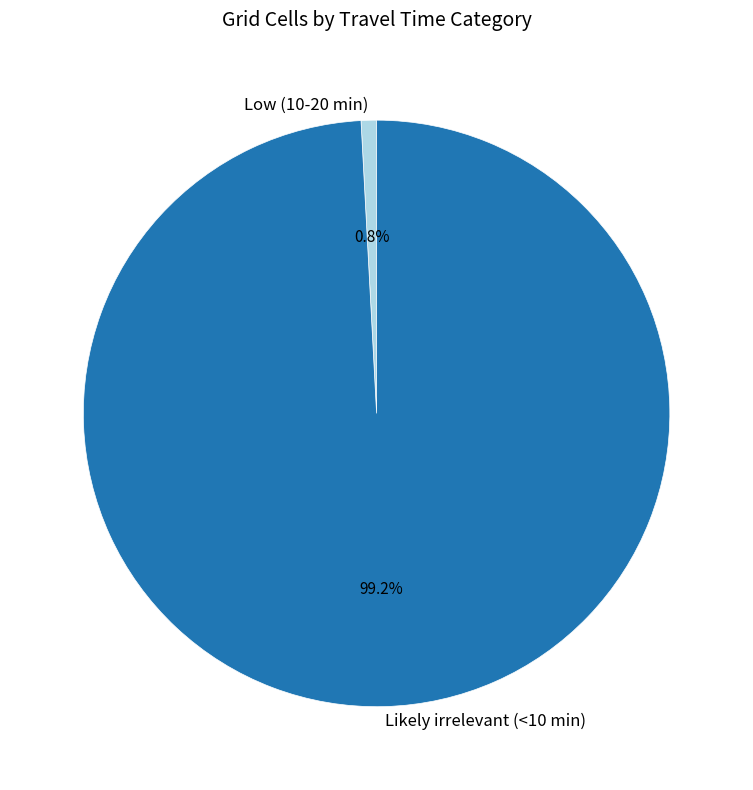

To the nearest percent, what is the average slice percentage?

50%